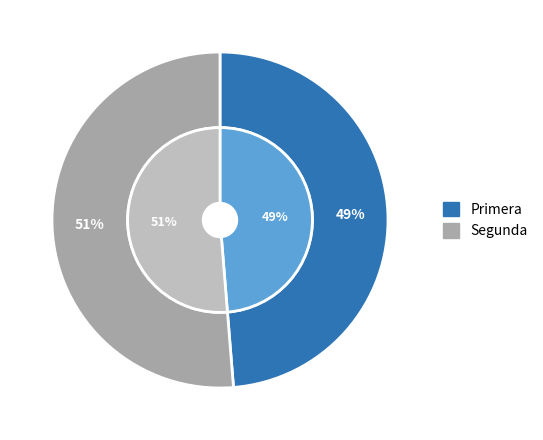

True or false: Segunda accounts for 62% of the total.

False